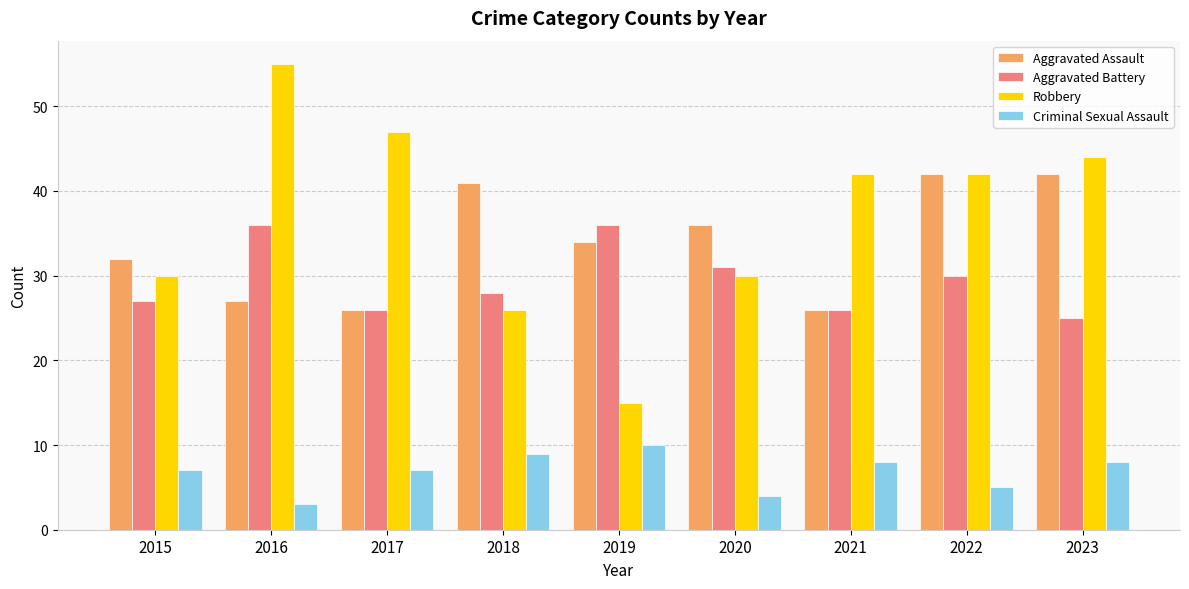

What value does the Robbery series have at 2021, to the nearest 5?

40